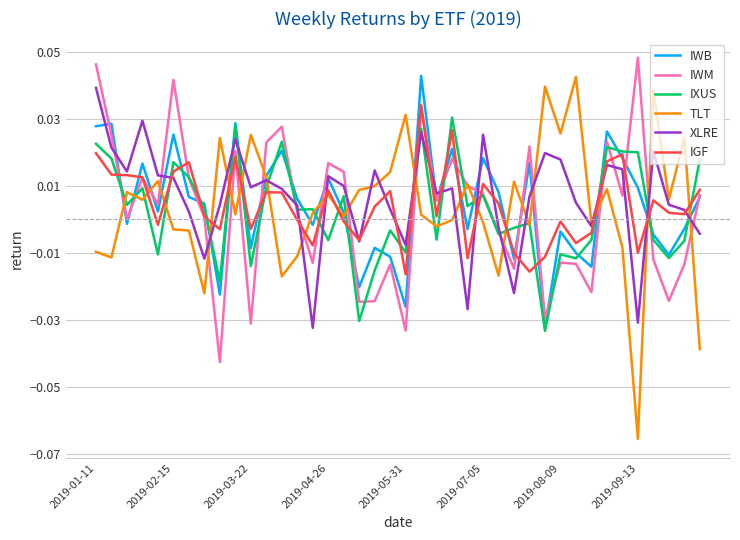

Which series has the widest spread of values?

TLT